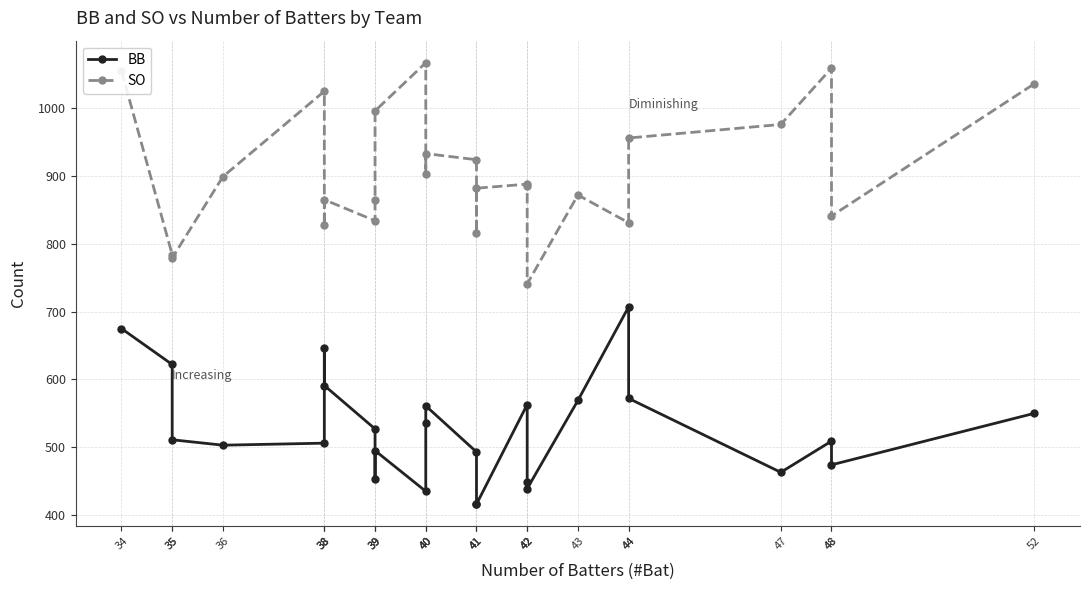

Which label corresponds to the largest value in the chart?

40